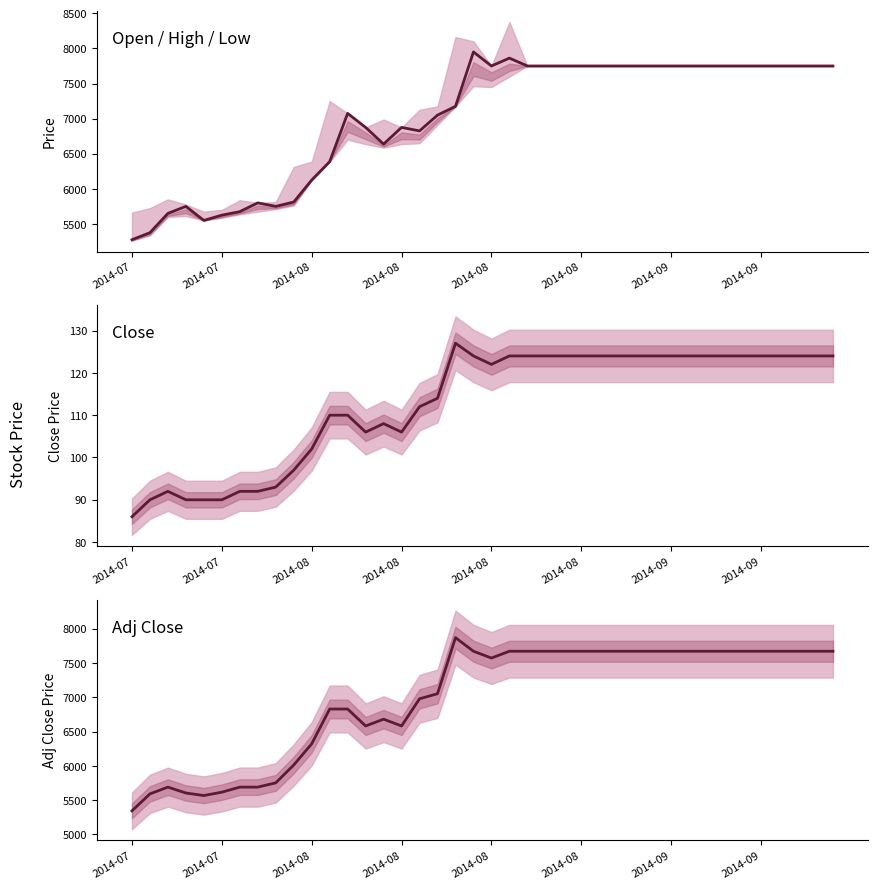

Is it true that Close equals 215 at 21?

False